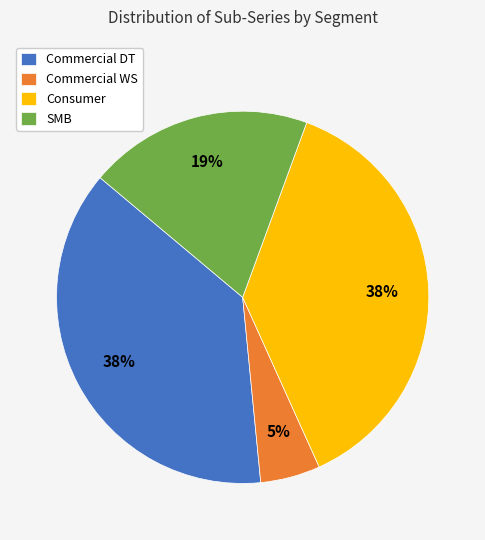

Which slice is the smallest?

Commercial WS